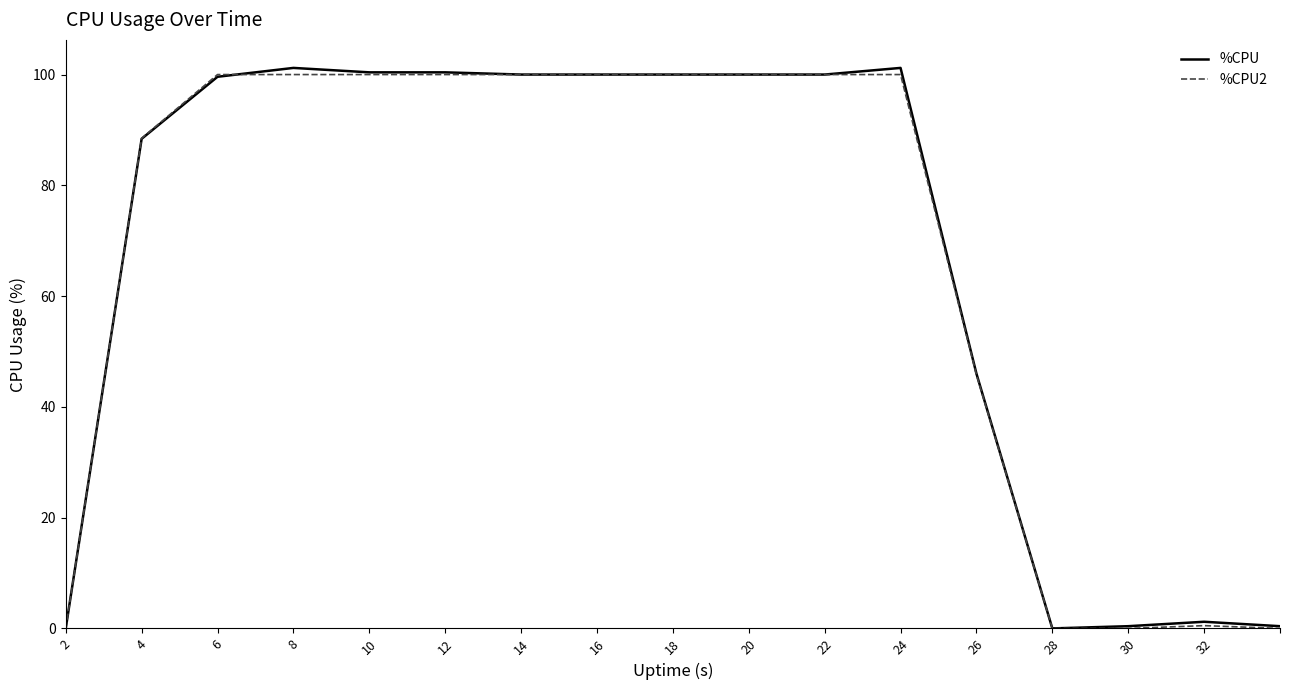

What are all the series names shown in the legend?

%CPU, %CPU2